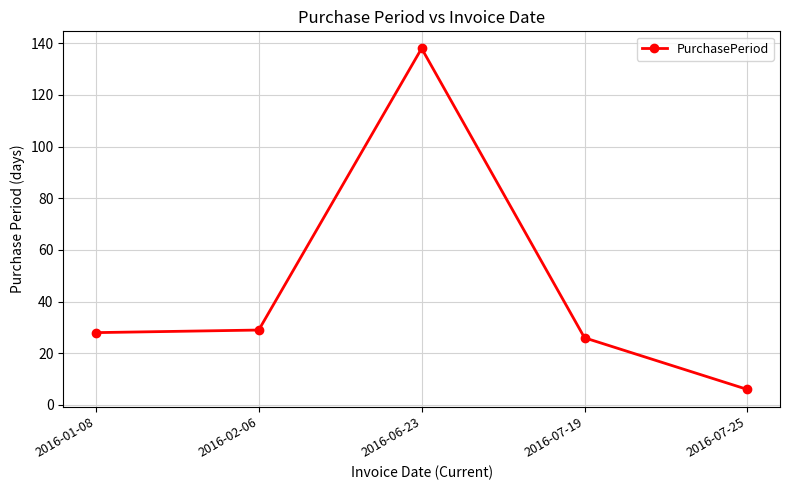

Between 2016-01-08 and 2016-06-23, which is larger?

2016-06-23